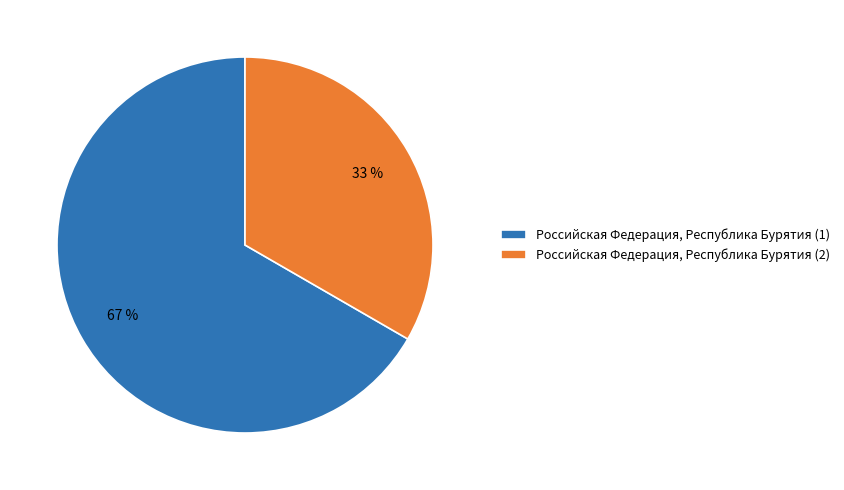

To the nearest percent, what is the average slice percentage?

50%